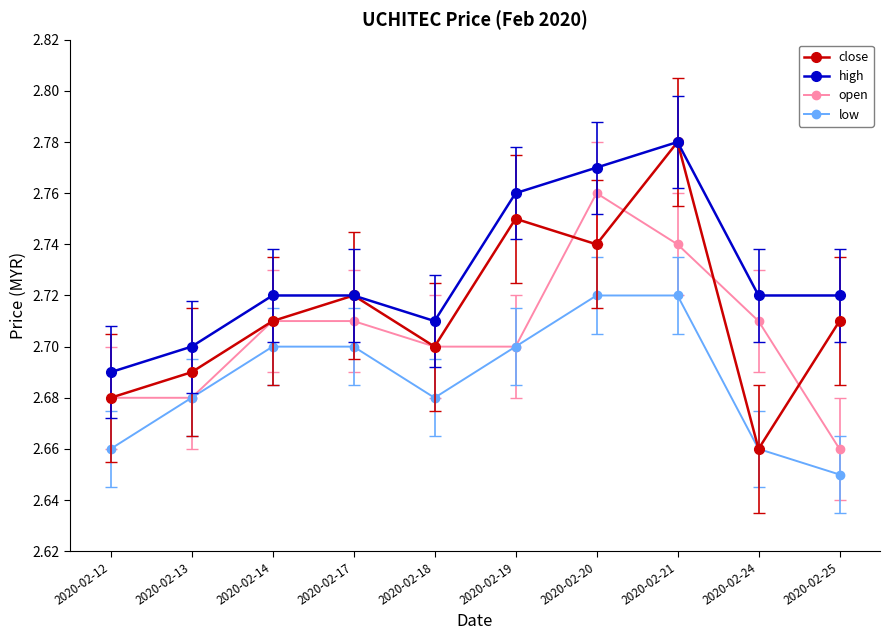

At which category does low reach its first local valley?

2020-02-18